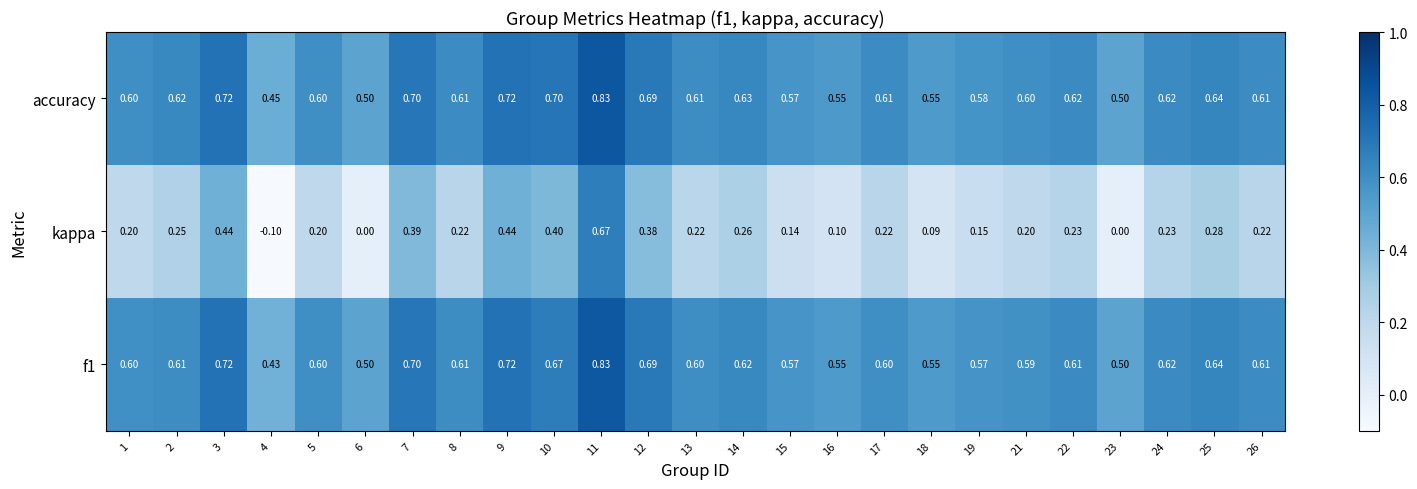

Is the value of accuracy at 3 greater than the value of f1 at 10?

Yes